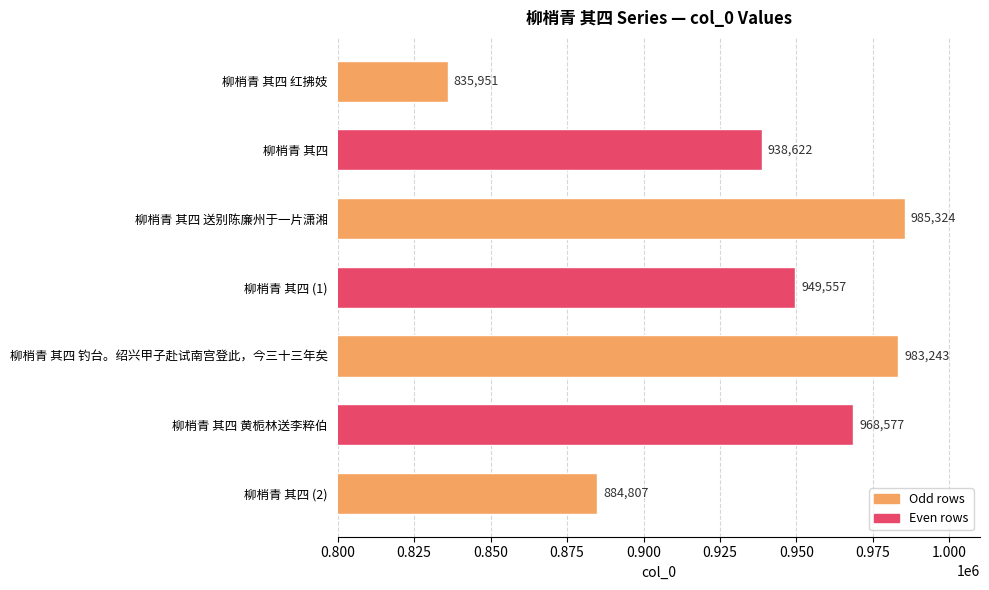

What is the change in value from 柳梢青 其四 送别陈廉州于一片潇湘 to 柳梢青 其四 钓台。绍兴甲子赴试南宫登此，今三十三年矣?

-2081